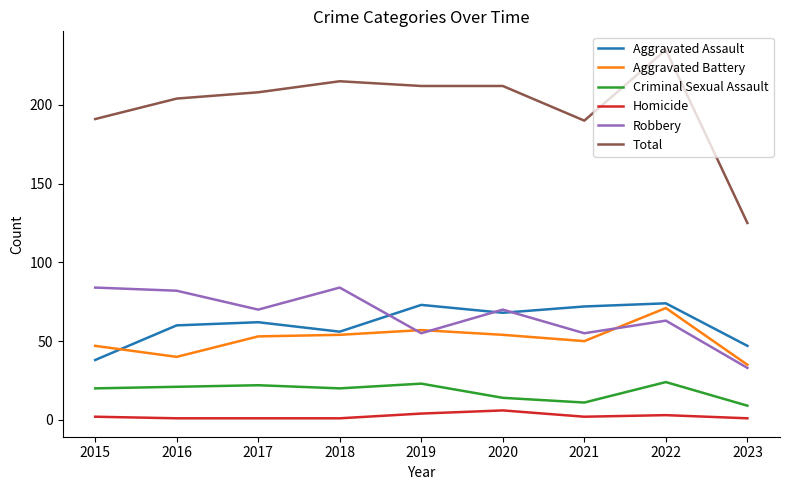

How many lines are shown in the chart?

6